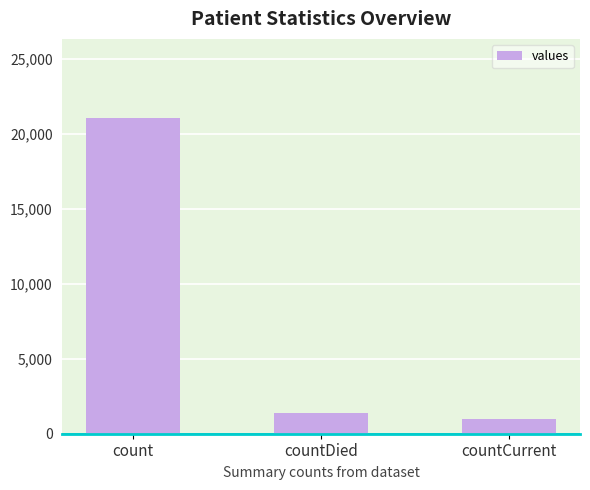

Which has a higher value, count or countDied?

count